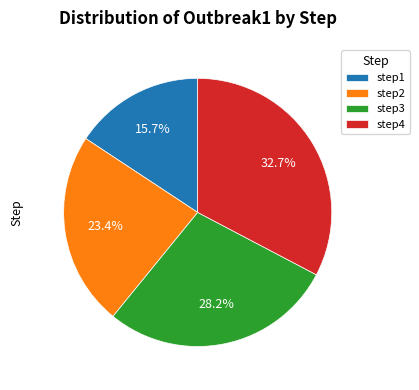

What is the smallest slice in the pie chart?

step1